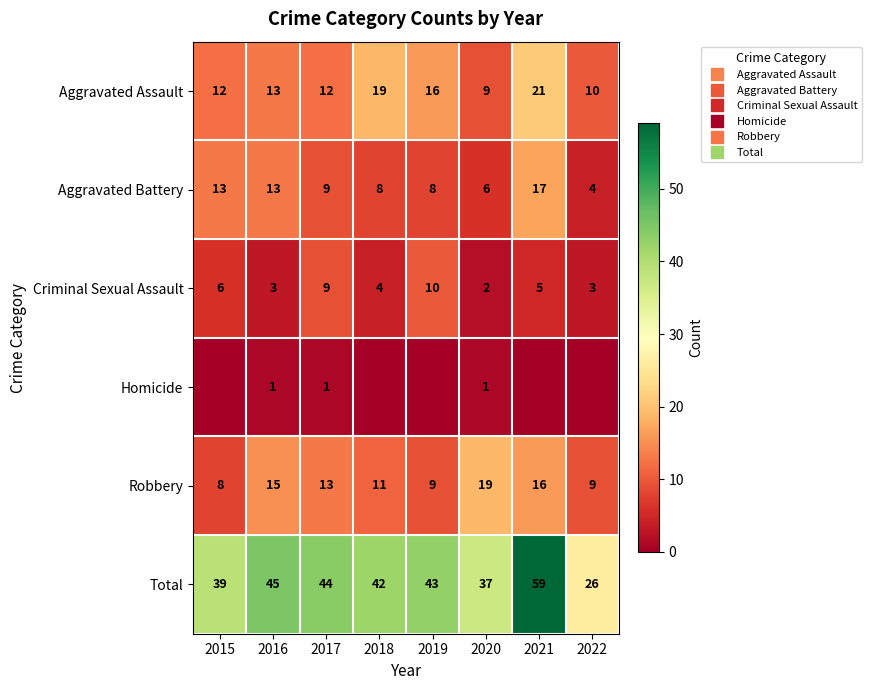

At how many categories does at least one series exceed 53?

1